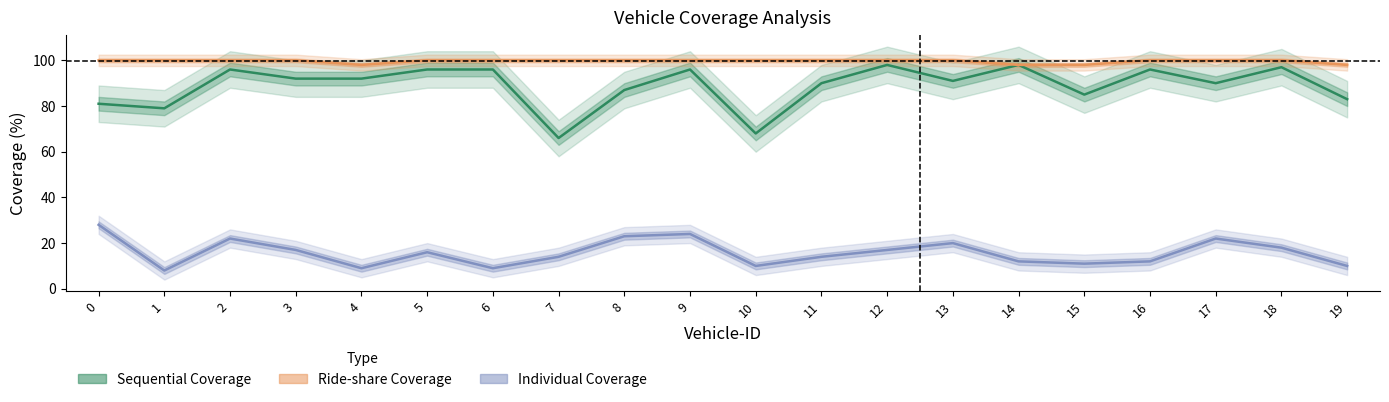

Rank the series at 8 from highest to lowest value.

Ride-share Coverage, Sequential Coverage, Individual Coverage